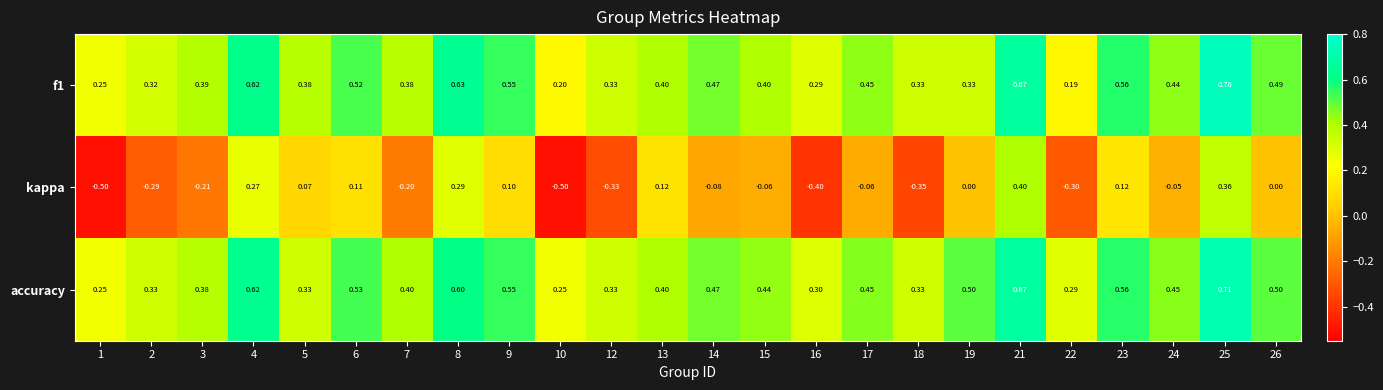

Which series changed the most between 2 and 25?

kappa